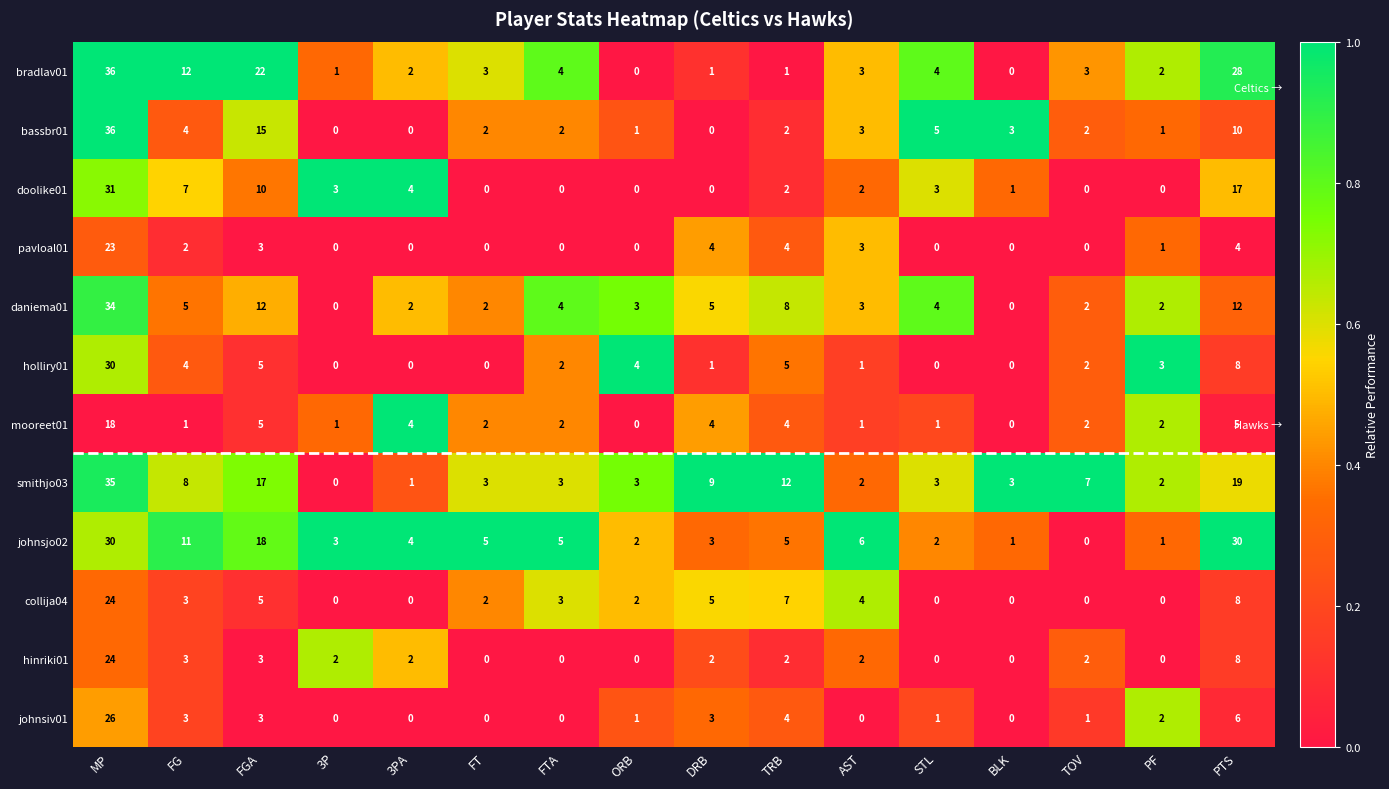

At which category does the chart reach its peak across all series?

MP